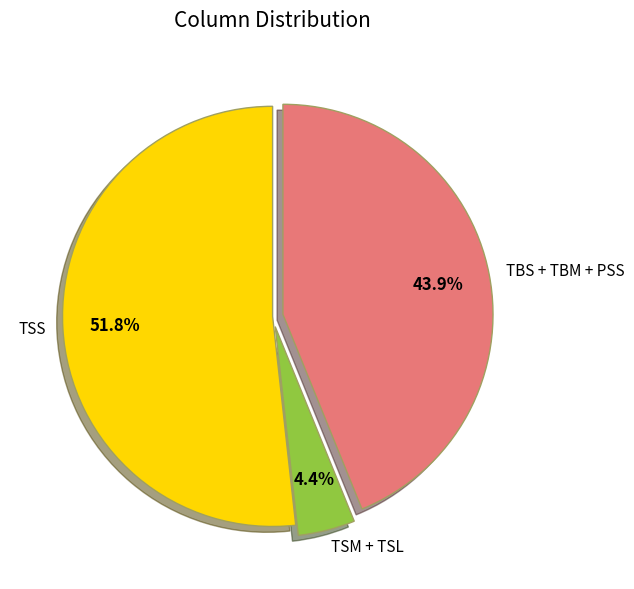

Do TSM + TSL and TBS + TBM + PSS together represent more than half of the pie?

No